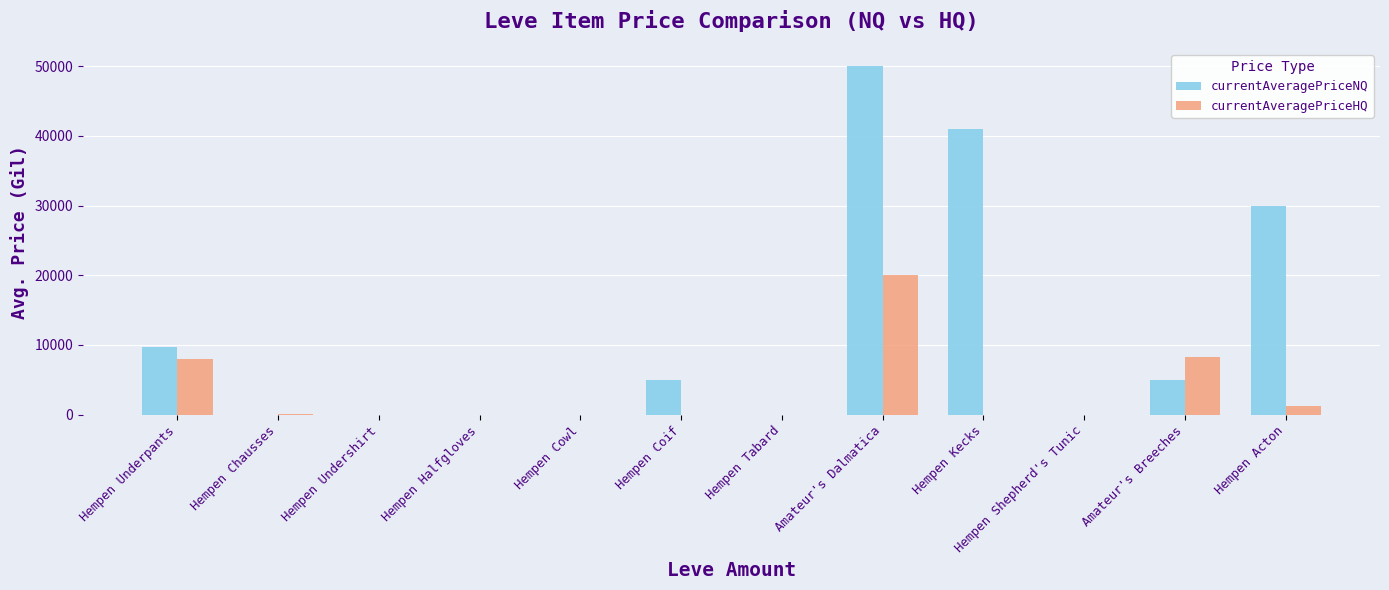

Which category has the highest value in the currentAveragePriceHQ series?

Amateur's Dalmatica